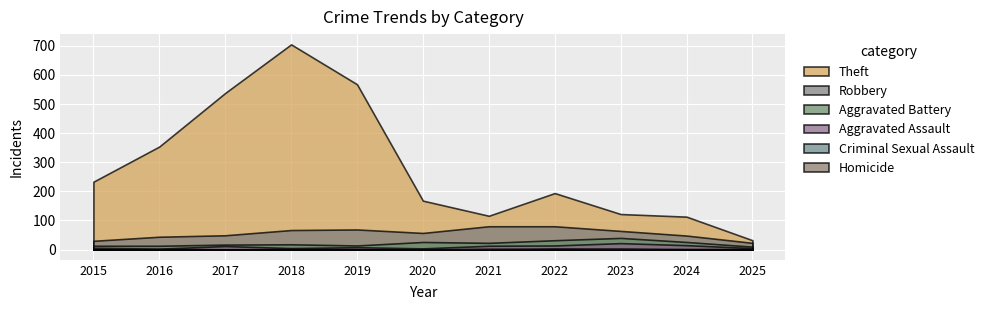

At how many categories does at least one series exceed 100?

10